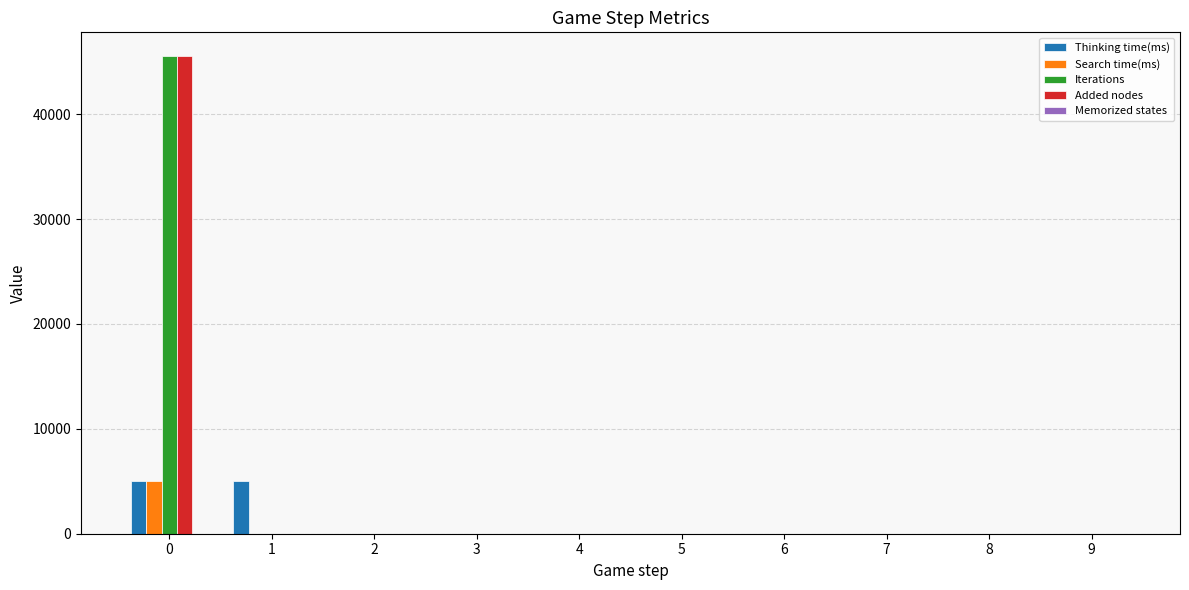

The value of Added nodes at 8 is 26757. True or false?

False